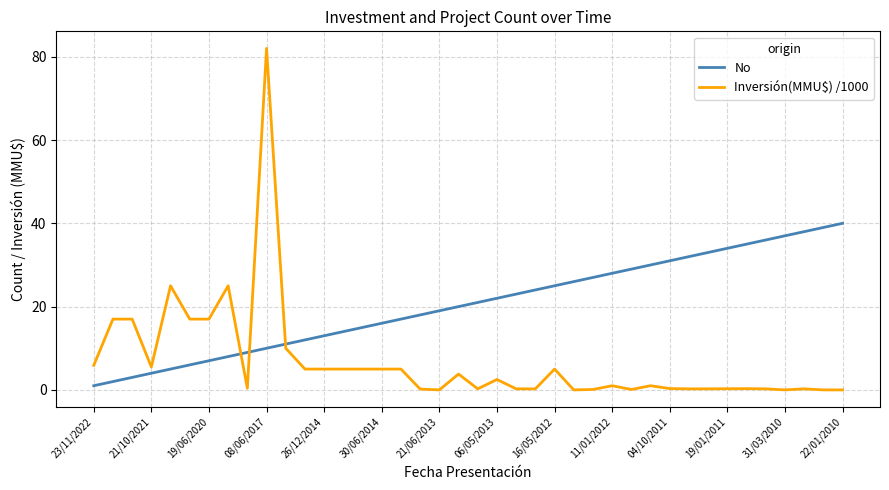

Which series has the largest total across all categories?

No